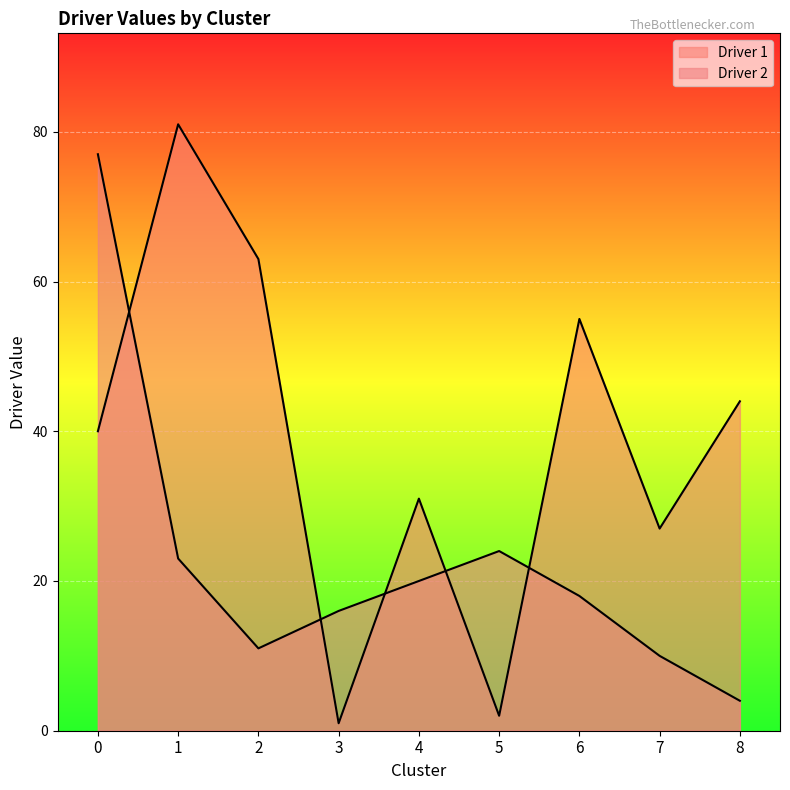

At which label is Driver 2 closest to 40?

5